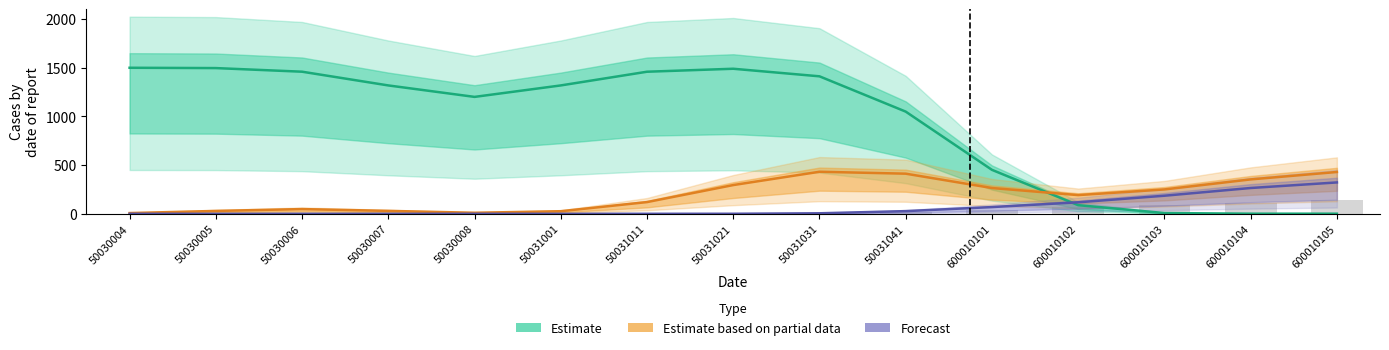

Which series changed the most between 50030006 and 600010103?

Estimate